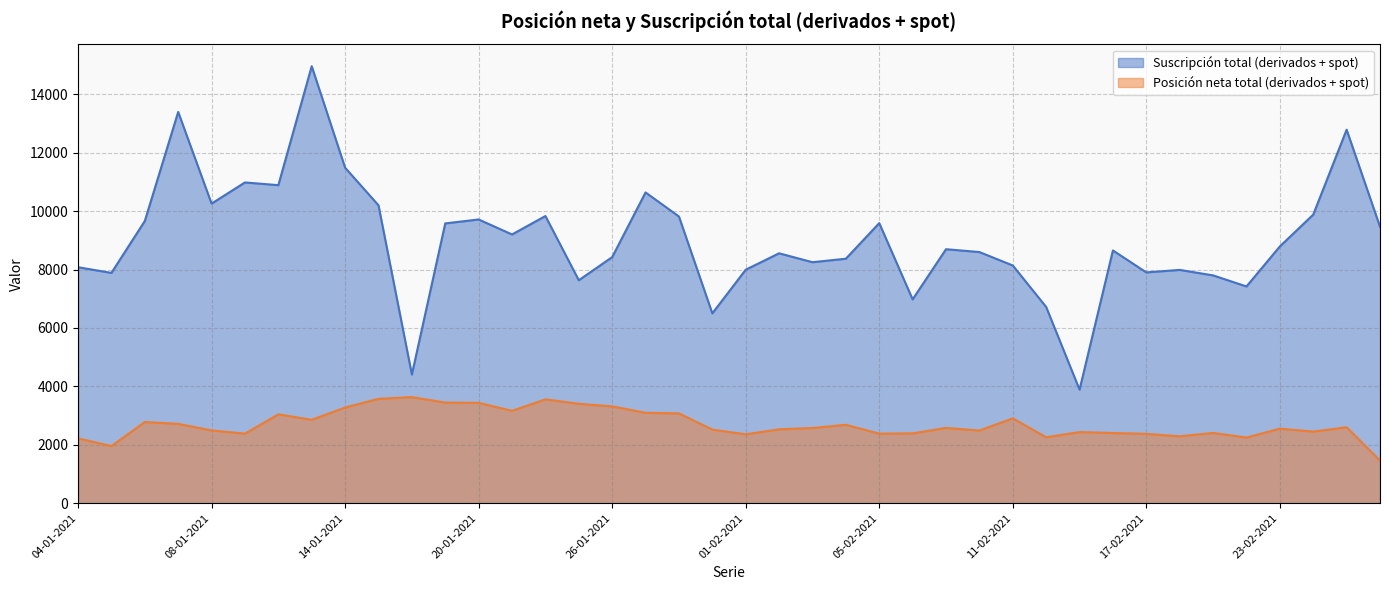

What is the sum of the Posición neta total (derivados + spot) values at 15-02-2021 and 03-02-2021?

5007